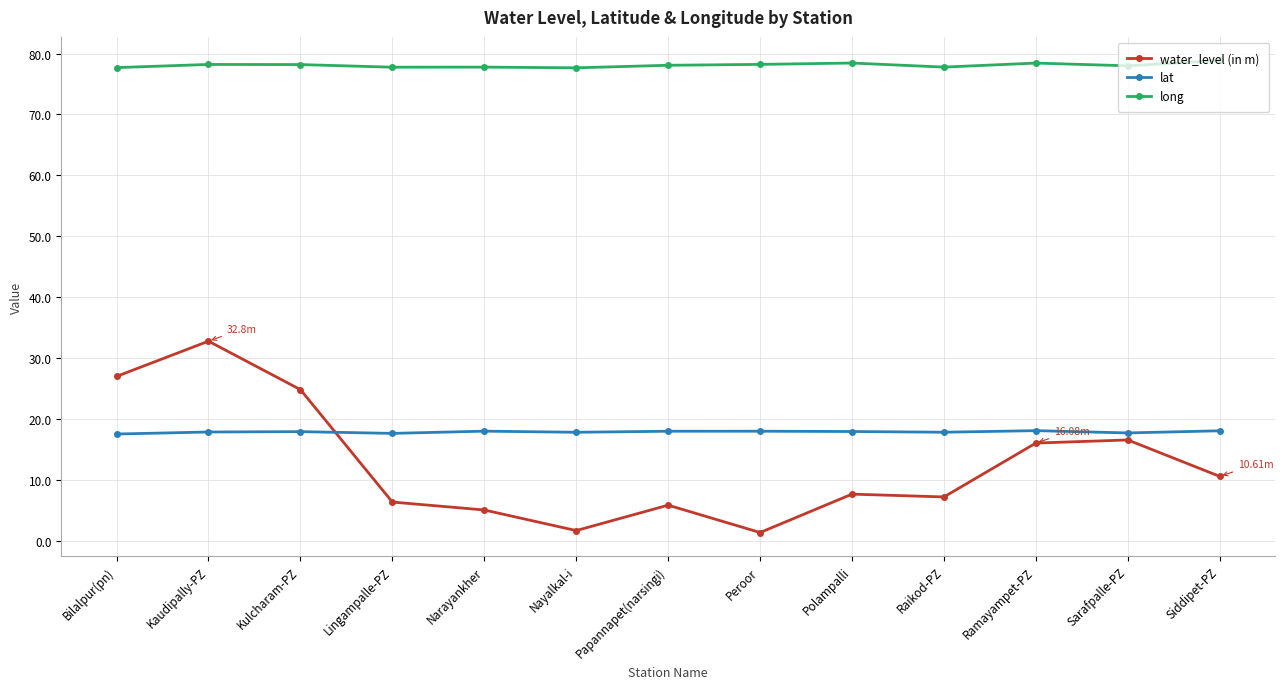

Between Ramayampet-PZ and Siddipet-PZ, which series saw the biggest shift?

water_level (in m)